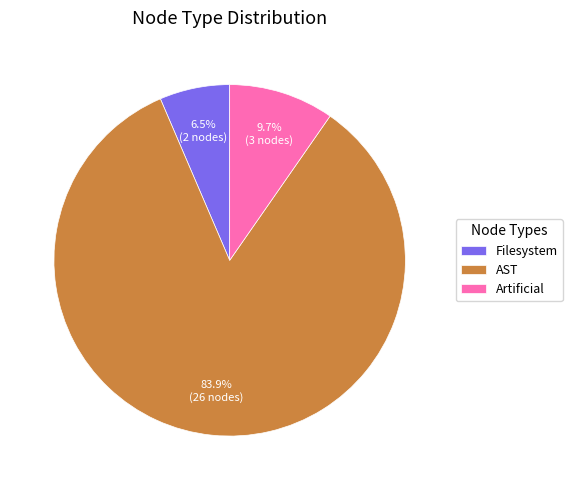

To the nearest percent, what is the average slice percentage?

33%